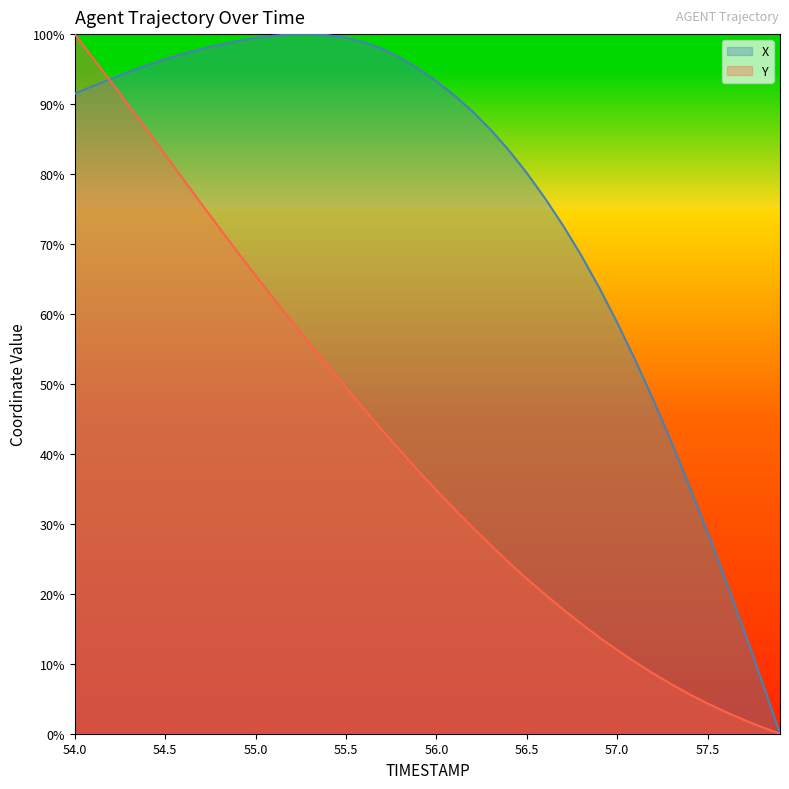

Does the chart display data point markers on the line(s)?

No